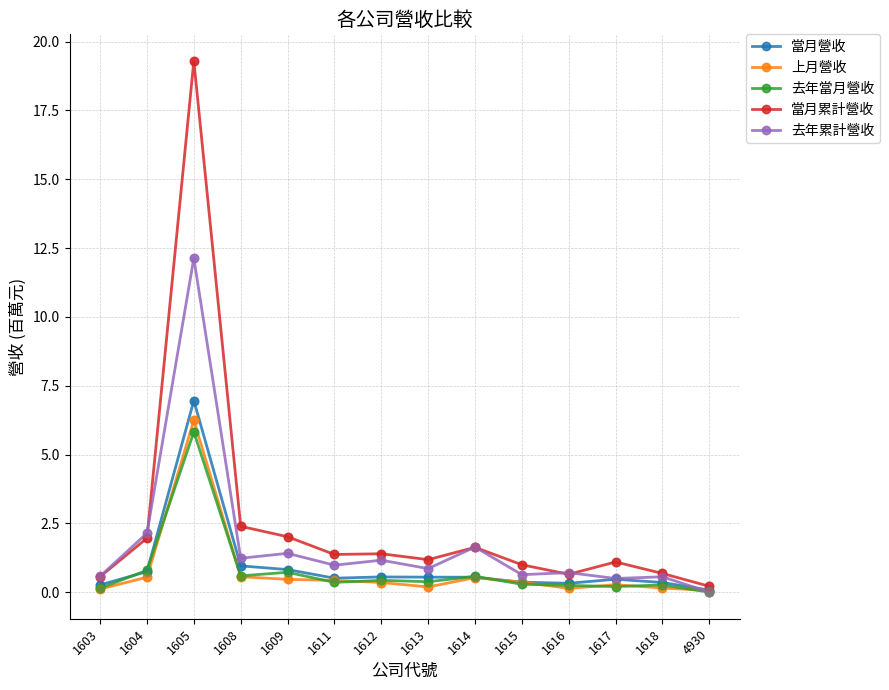

What are all the series names shown in the legend?

當月營收, 上月營收, 去年當月營收, 當月累計營收, 去年累計營收